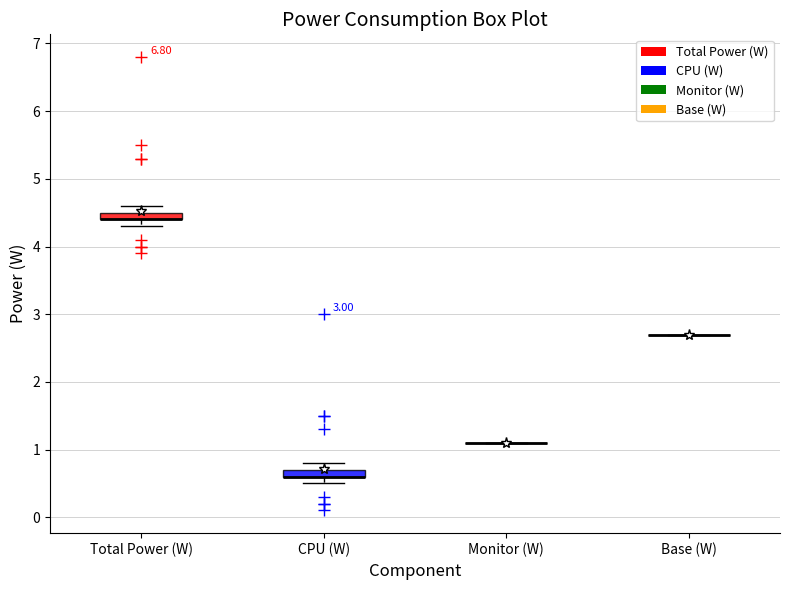

Where is the upper edge of the box for CPU (W) on the y-axis? The values are not printed on the chart, so give them approximately, as read against the axis.

0.7